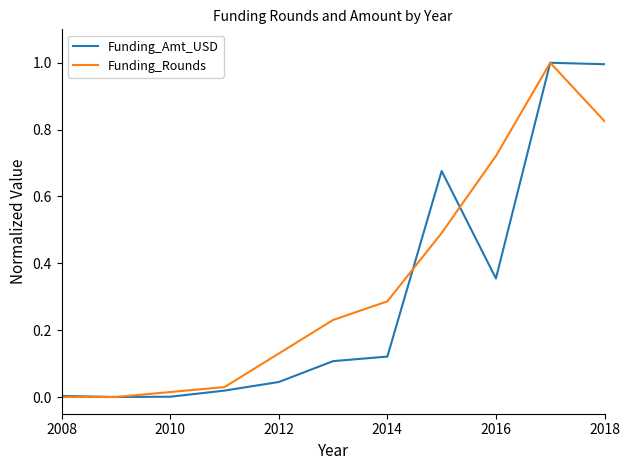

What is the maximum value shown in the chart?

1.0